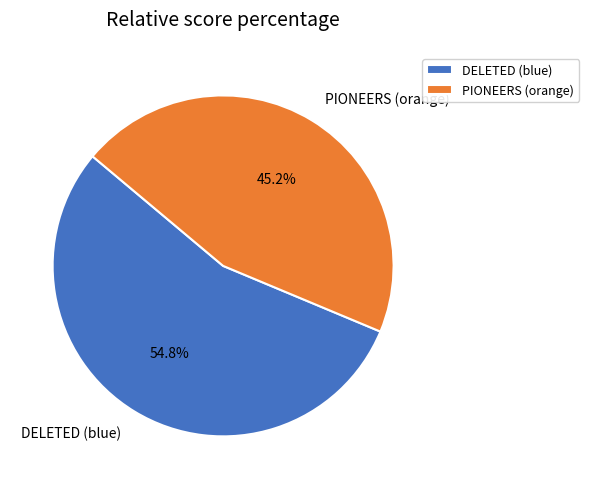

Count the number of slices in the pie.

2